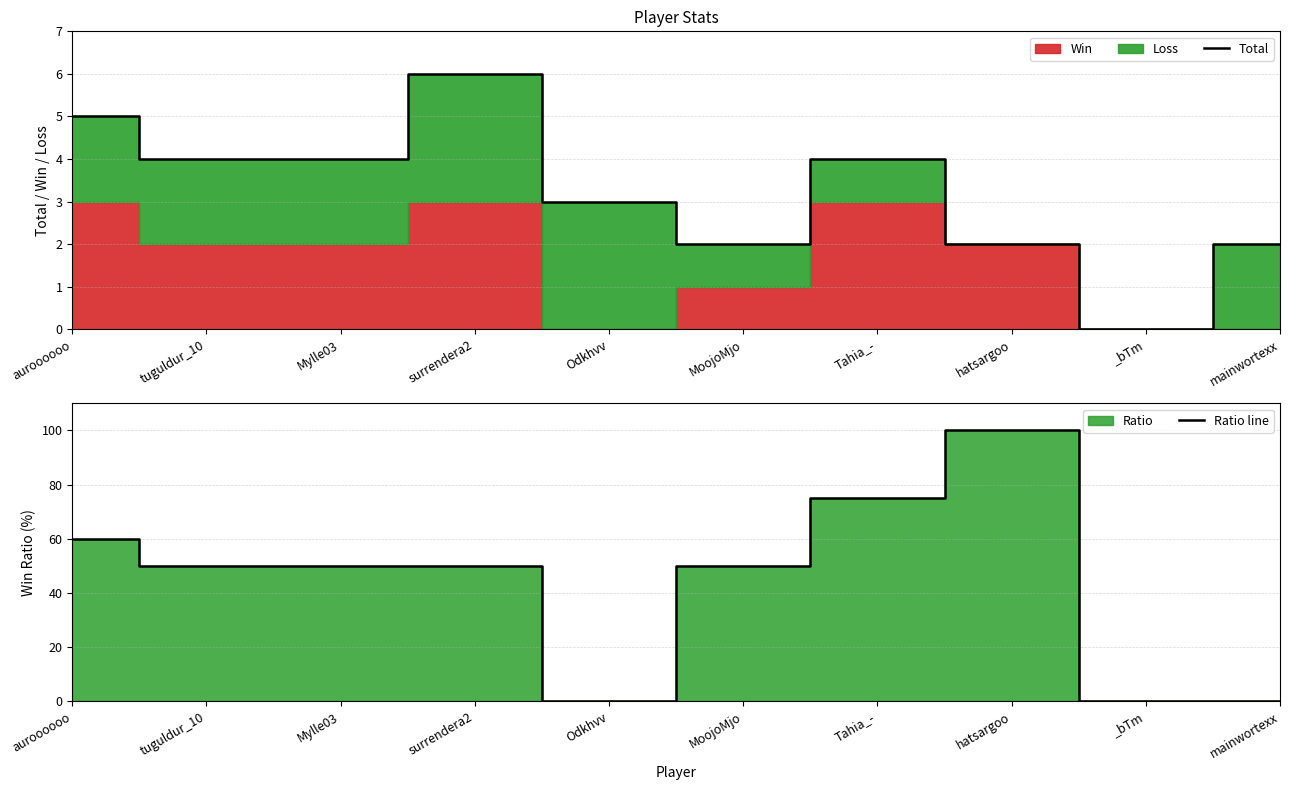

The value of Total at Odkhvv is 2. True or false?

False